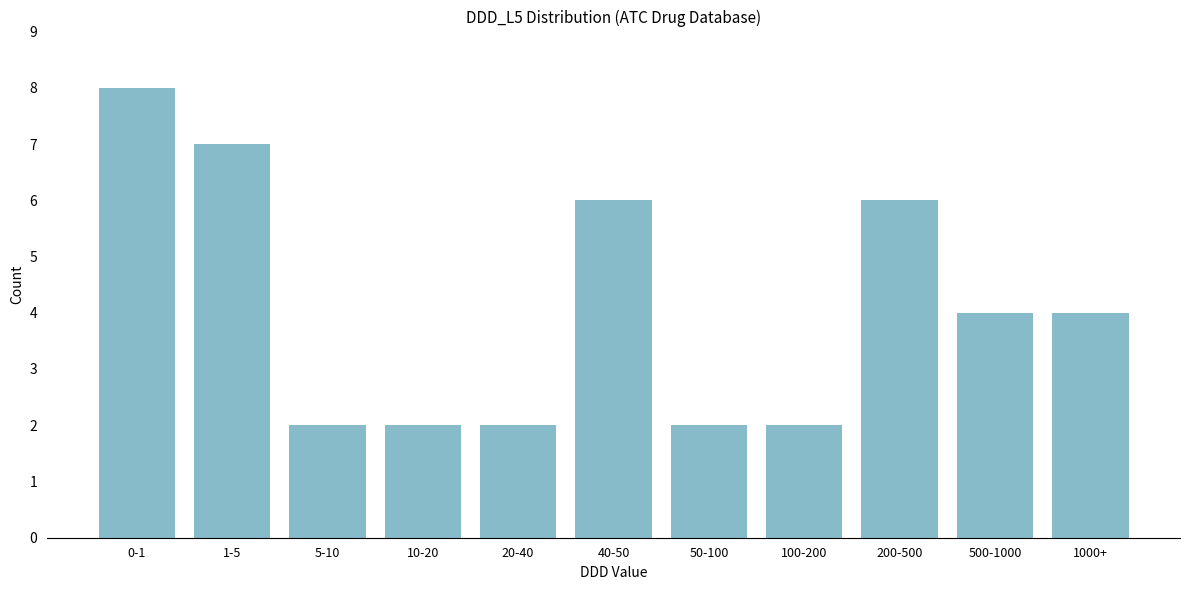

Reading right to left, what are all the values shown in this chart?

1000+=4	500-1000=4	200-500=6	100-200=2	50-100=2	40-50=6	20-40=2	10-20=2	5-10=2	1-5=7	0-1=8